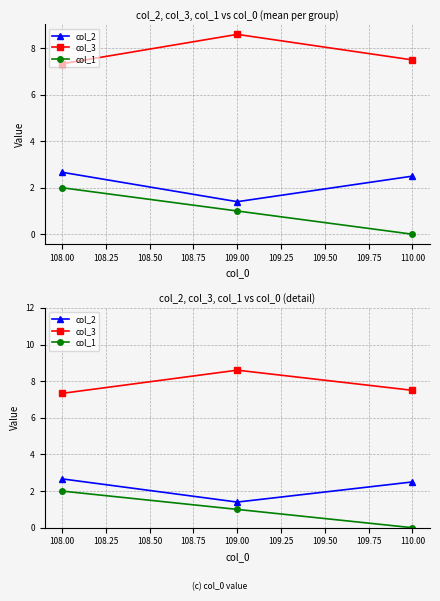

Which has a higher value, 110.00 or 108.00?

108.00